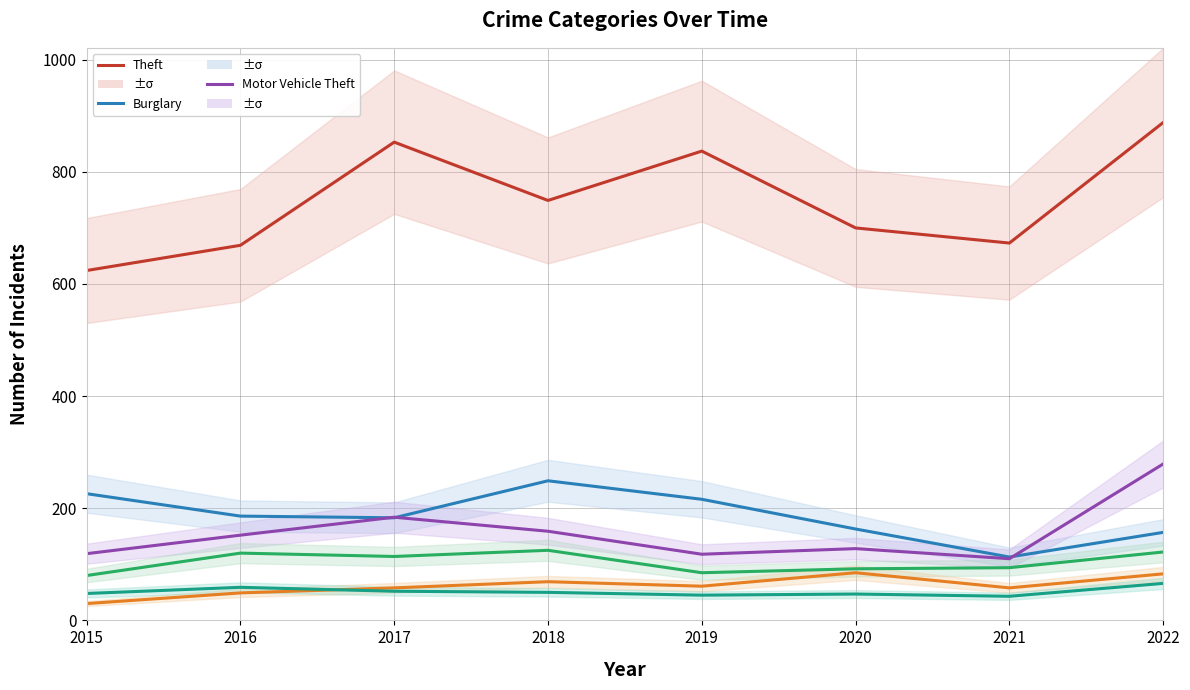

Where is the first local maximum for Aggravated Battery?

2016